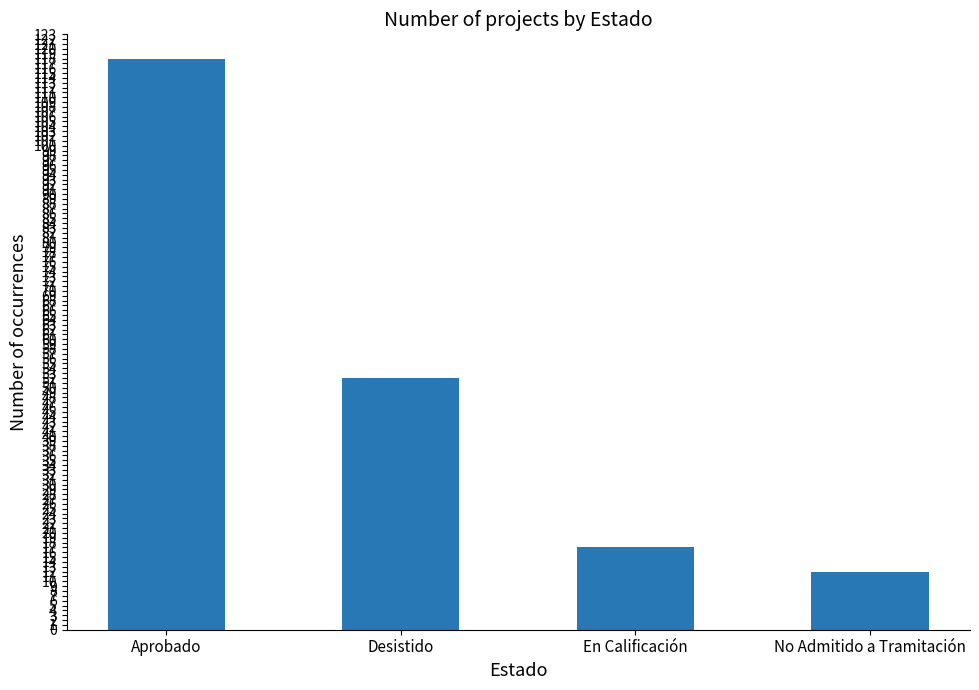

What is the label of the 1st bar from the right?

No Admitido a Tramitación